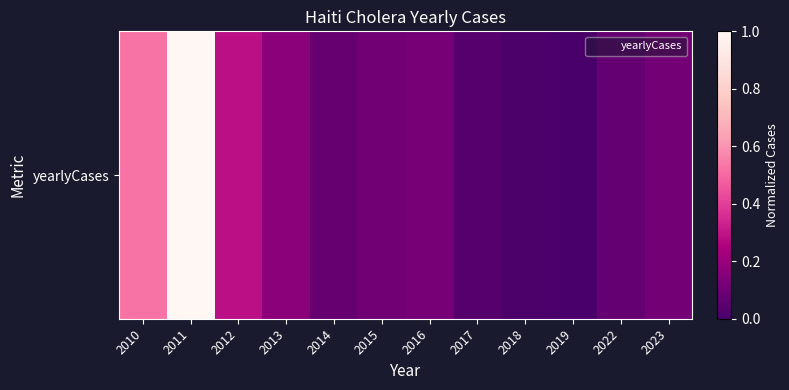

Rank the categories by value from highest to lowest.

2011, 2010, 2012, 2013, 2016, 2023, 2015, 2014, 2022, 2017, 2018, 2019